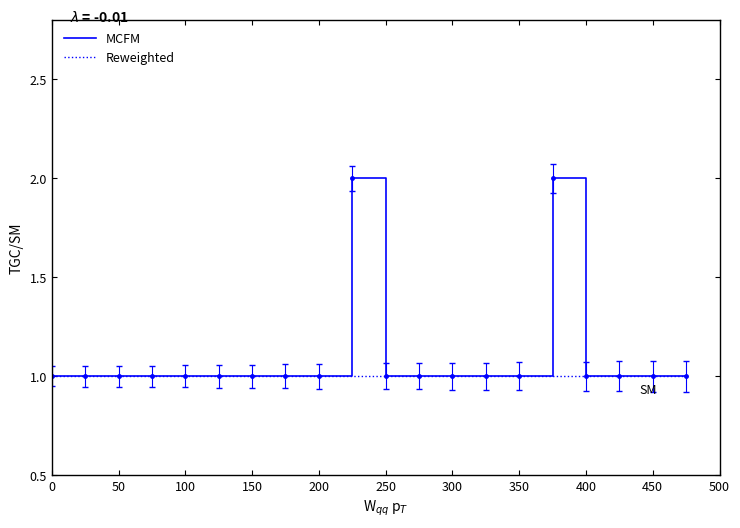

Which series has the largest range (max minus min)?

MCFM